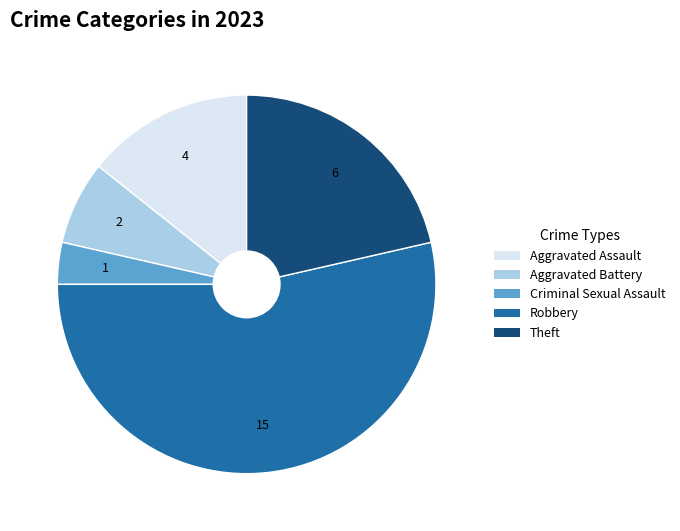

Combined, do Criminal Sexual Assault and Robbery account for over 50%?

Yes